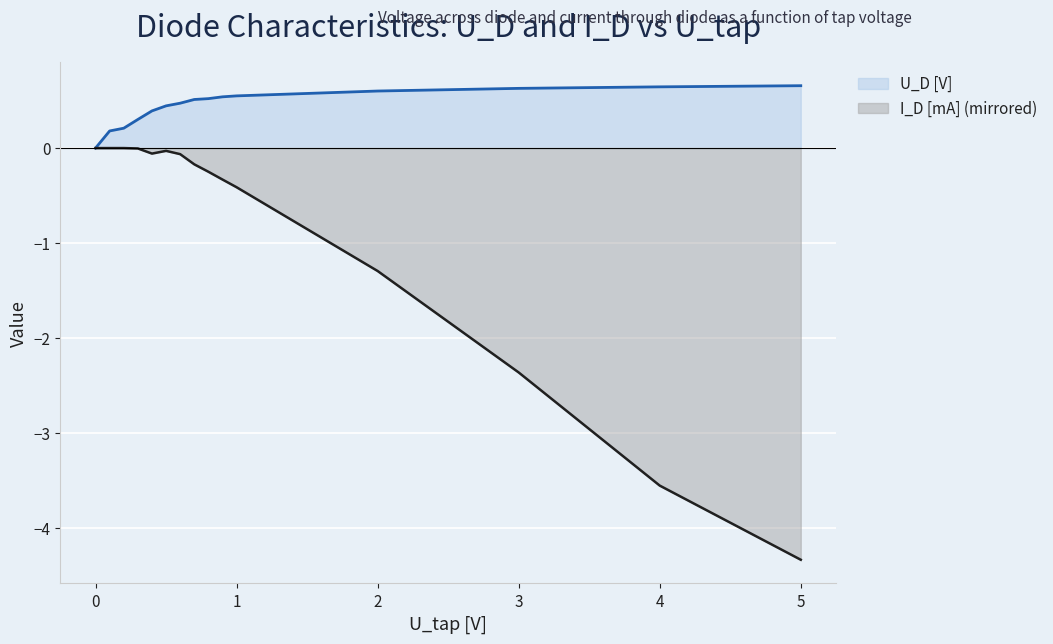

List the series in order of their peak value, highest first.

U_D [V], I_D [mA] (mirrored)